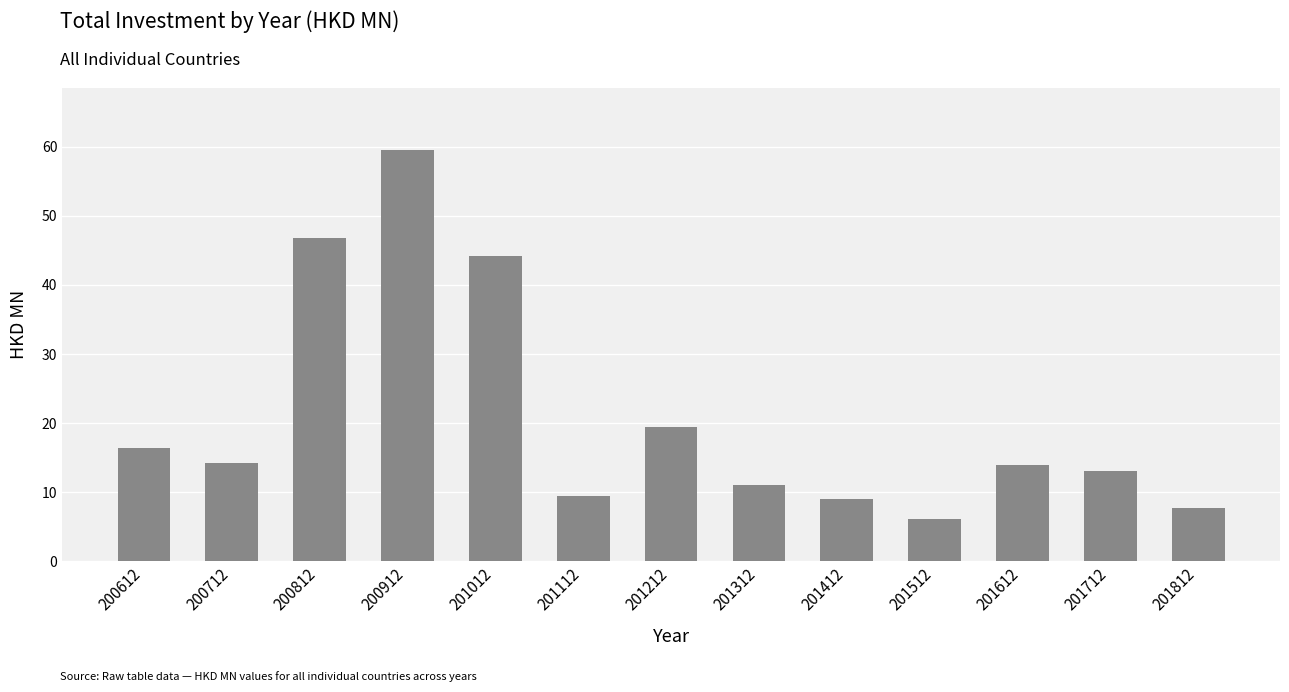

What is the approximate value at 201212?

19.5